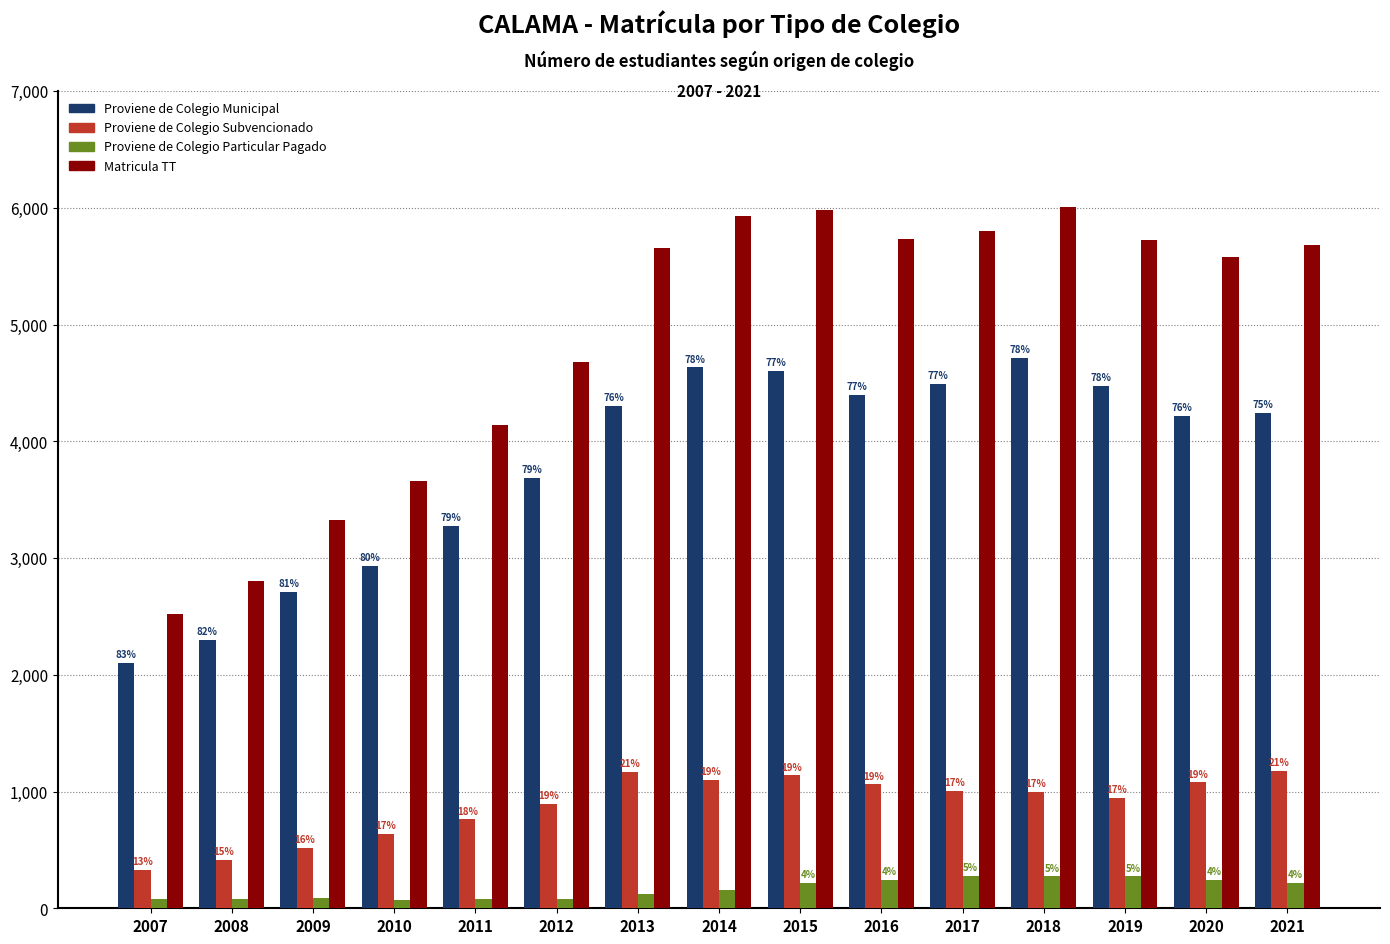

Which series changed the most between 2014 and 2018?

Proviene de Colegio Particular Pagado